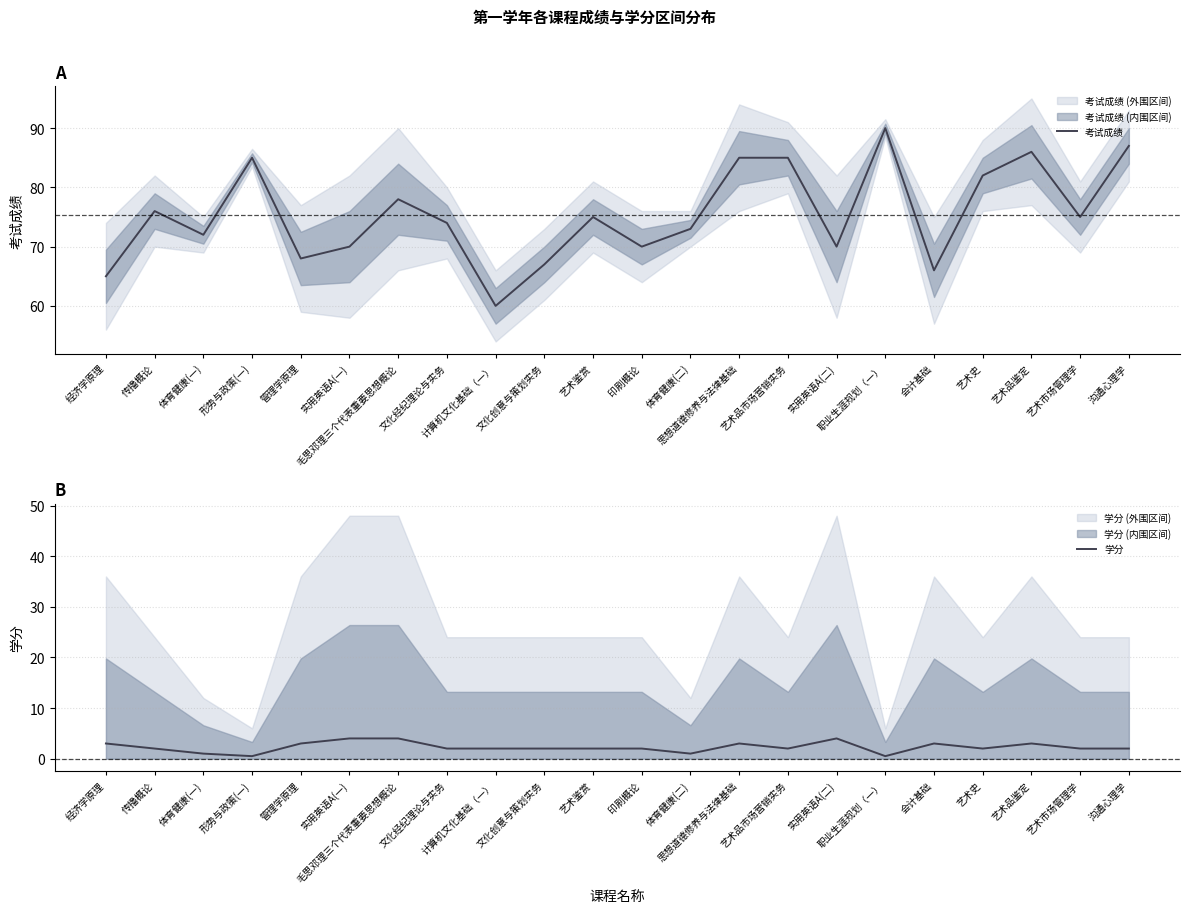

Is it true that 考试成绩 equals 60.0 at 计算机文化基础（一）?

True